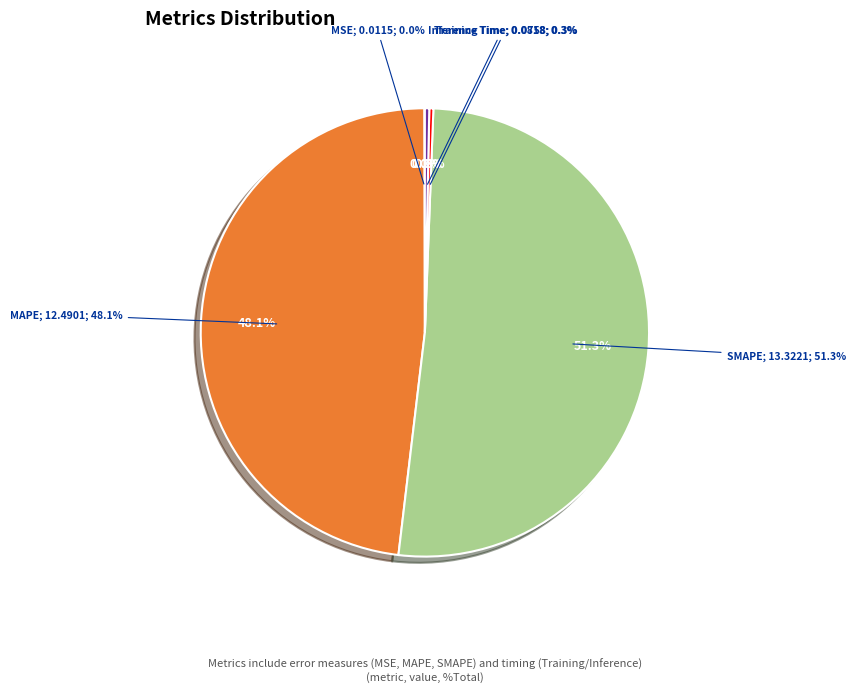

The SMAPE slice represents 64% of the pie. True or false?

False